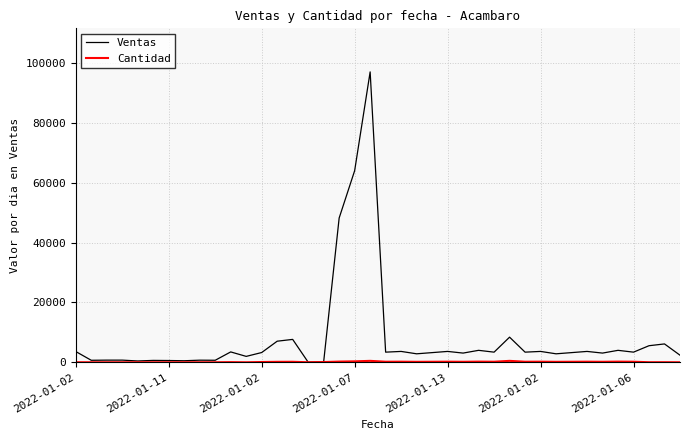

Which series has the widest spread of values?

Ventas